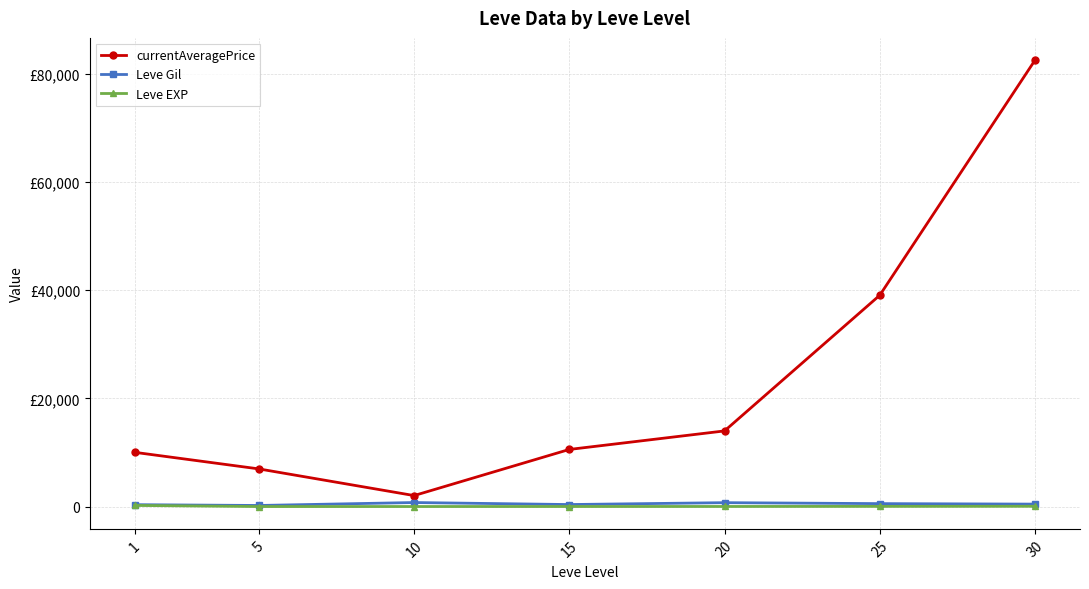

Does the chart have visible grid lines?

Yes